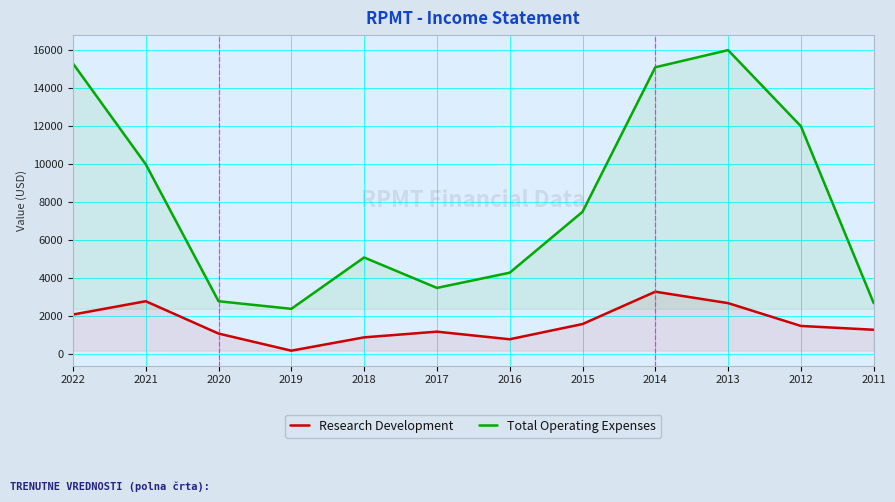

How many lines are shown in the chart?

2